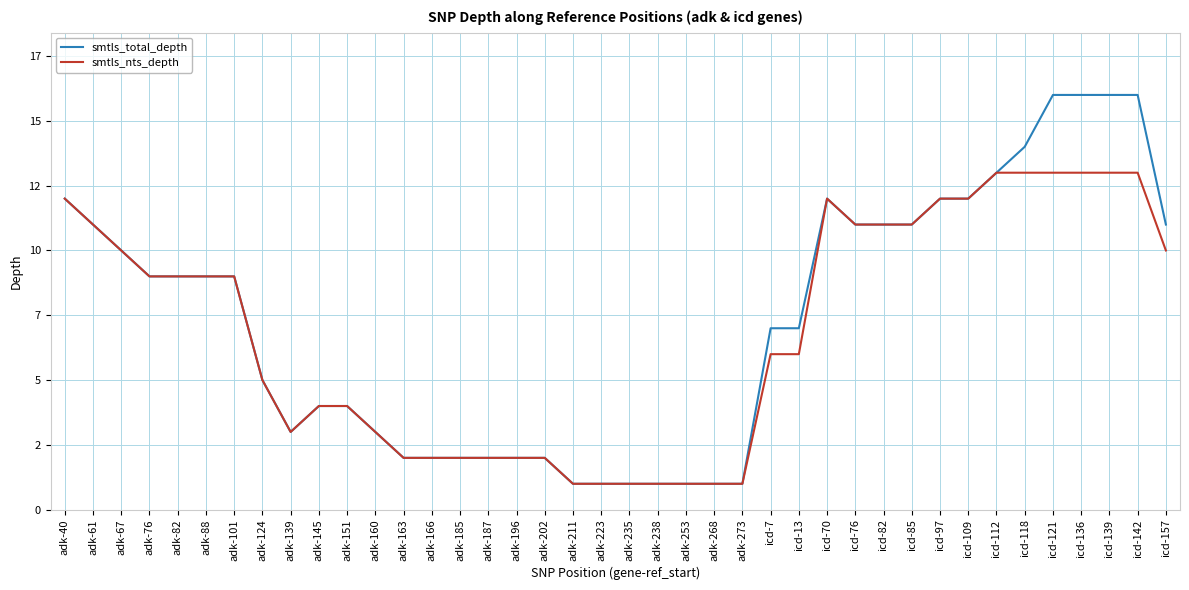

What are all the series names shown in the legend?

smtls_total_depth, smtls_nts_depth